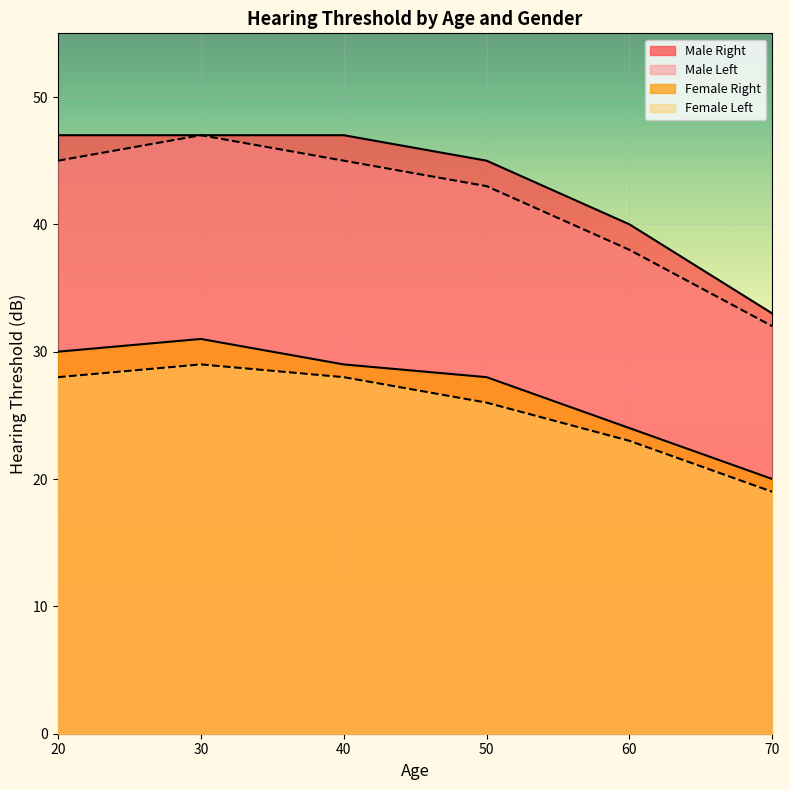

What is the value of the Male Right point at the 2nd from the left?

47